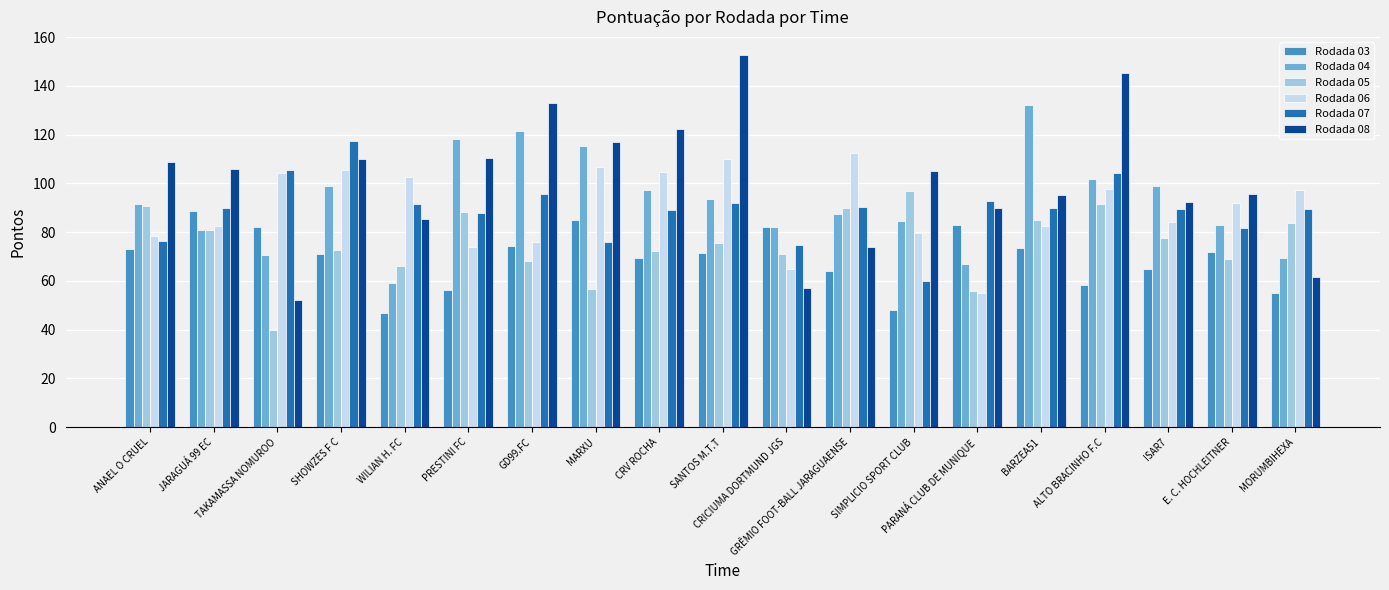

What is the difference between the highest and lowest values at GD99.FC?

64.9